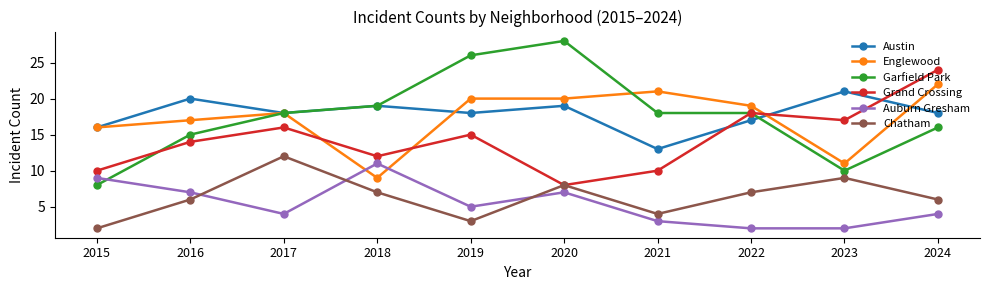

Which series has the largest range (max minus min)?

Garfield Park